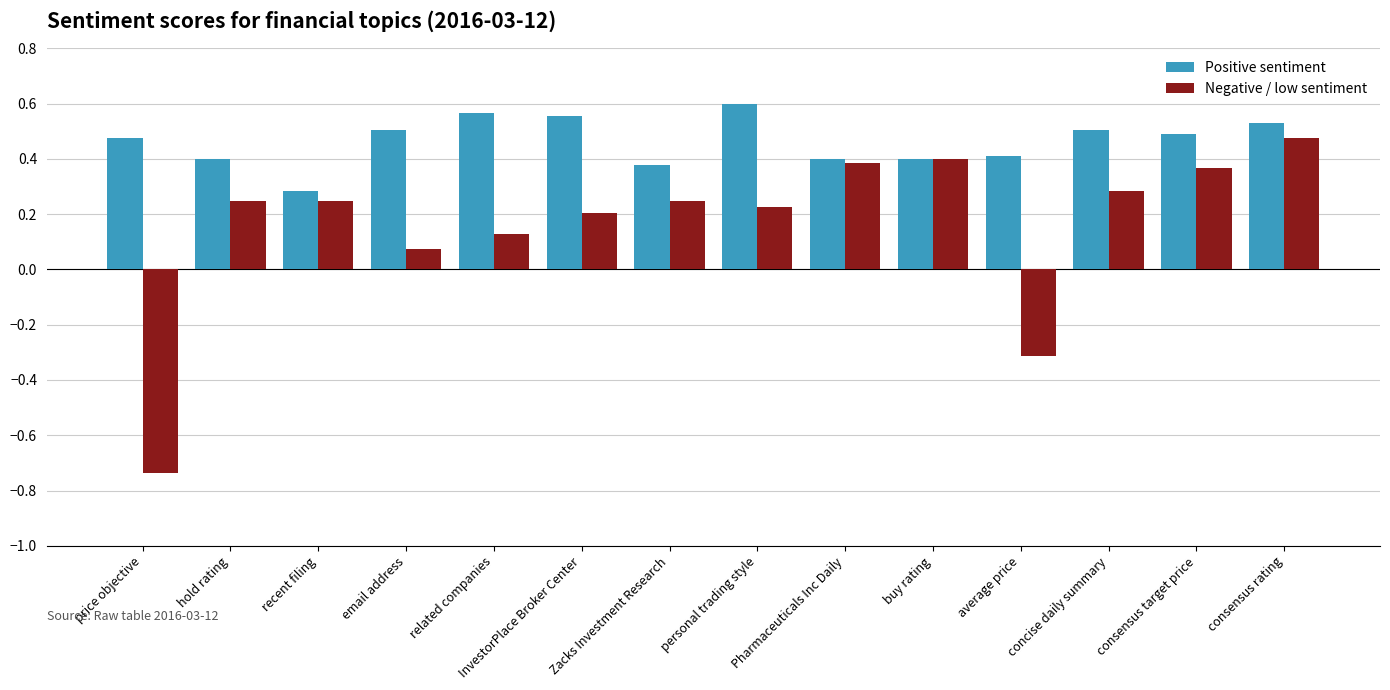

Between price objective and Pharmaceuticals Inc Daily, which series saw the biggest shift?

Negative / low sentiment